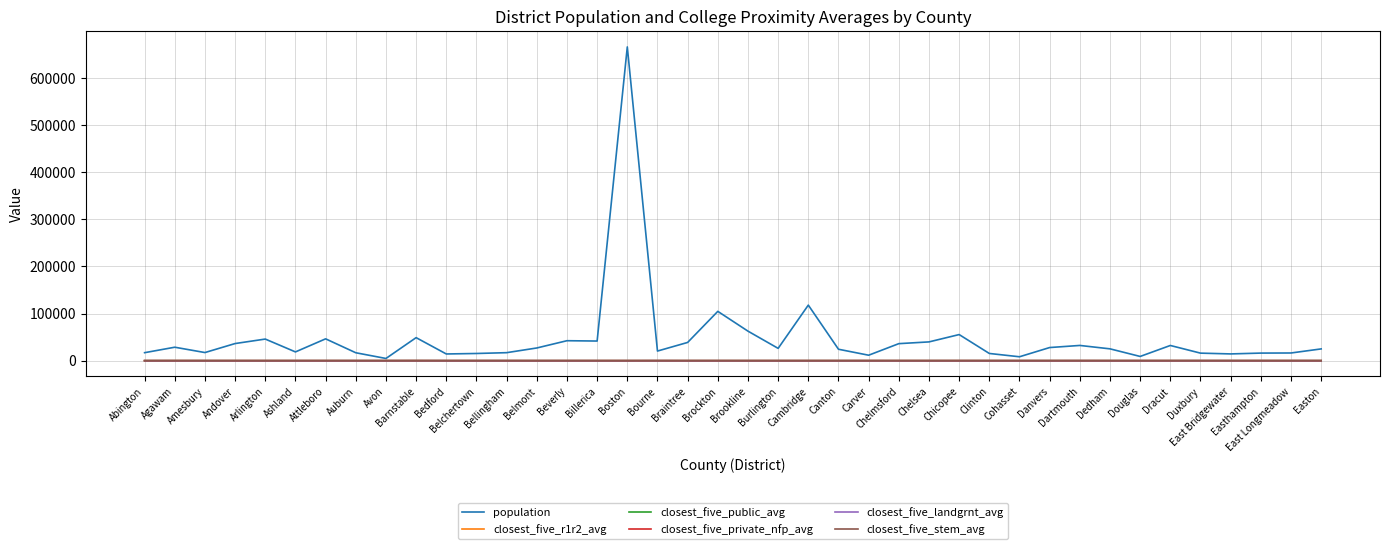

What is the greatest value displayed?

665945.0